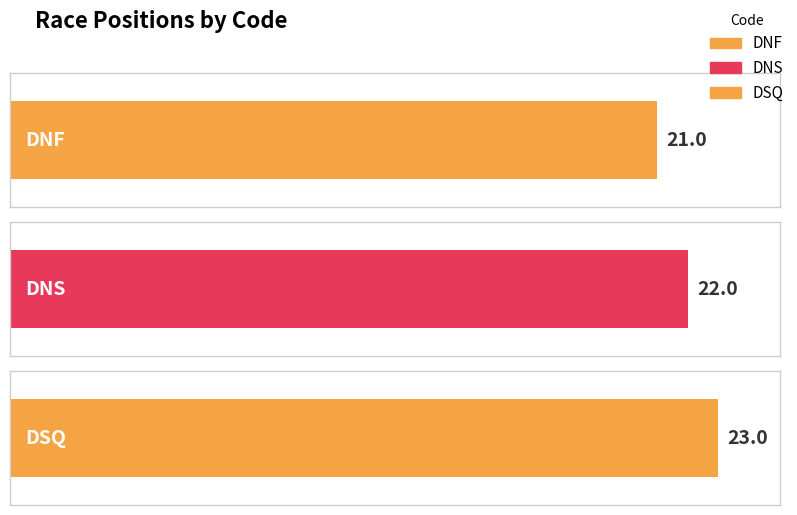

How many values exceed 22?

1